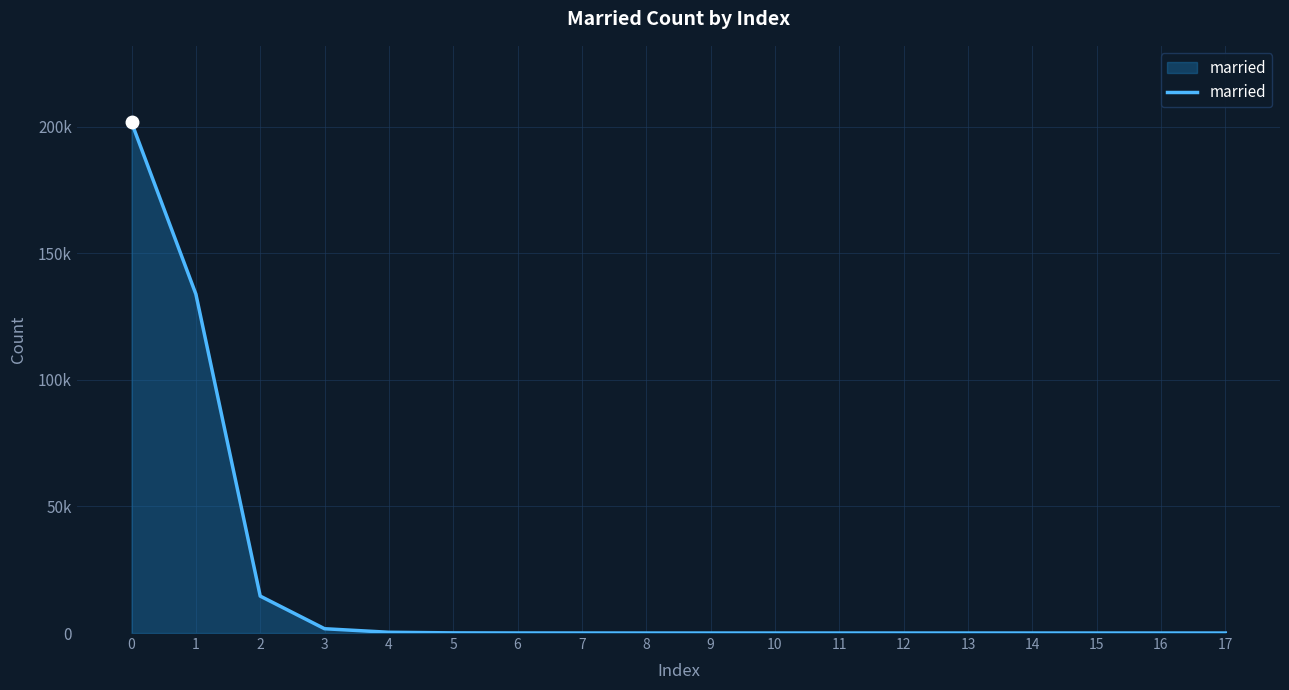

What is the difference between the maximum and minimum values?

201726